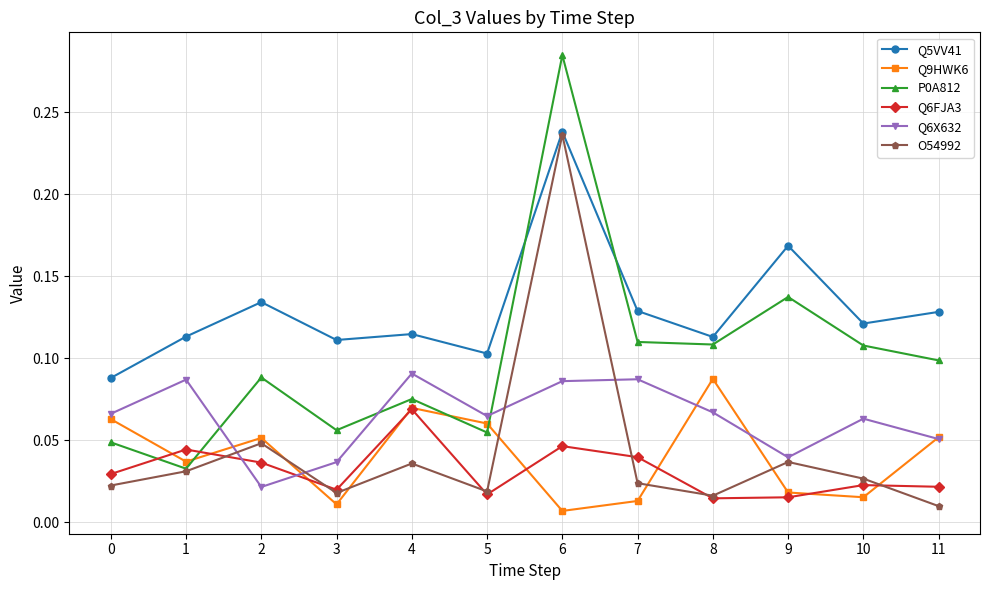

True or false: Q9HWK6 and Q5VV41 intersect in this chart.

False